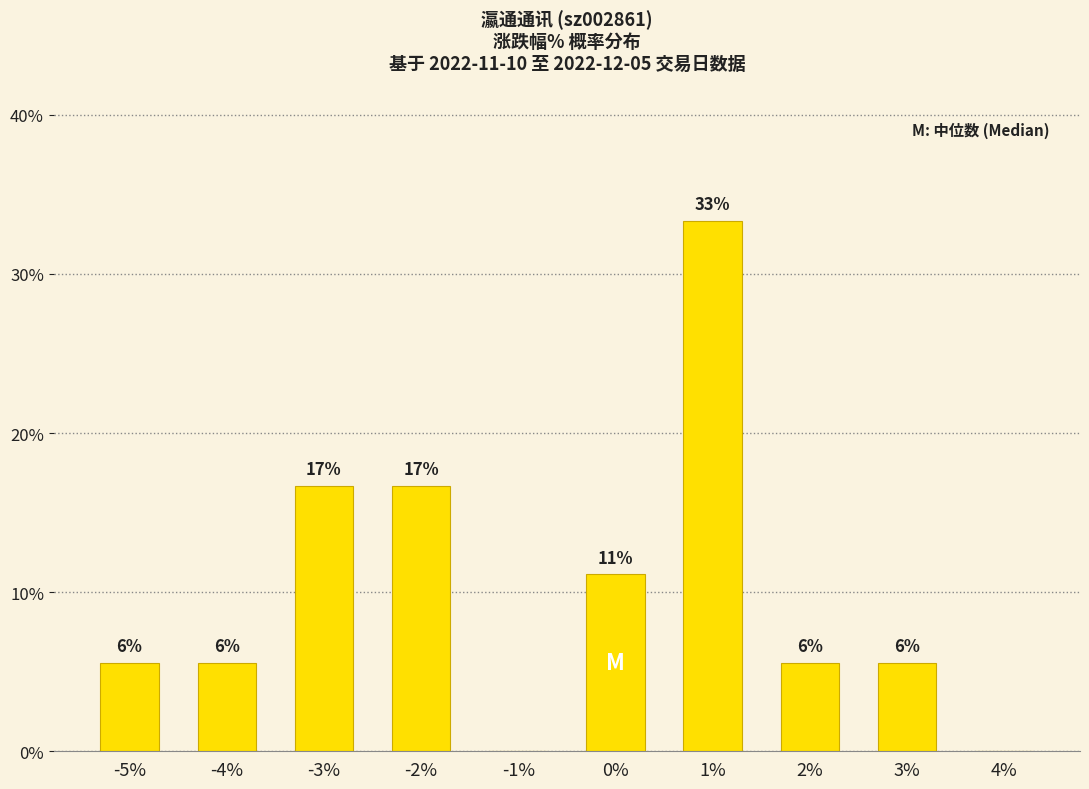

How many positive values are there?

8